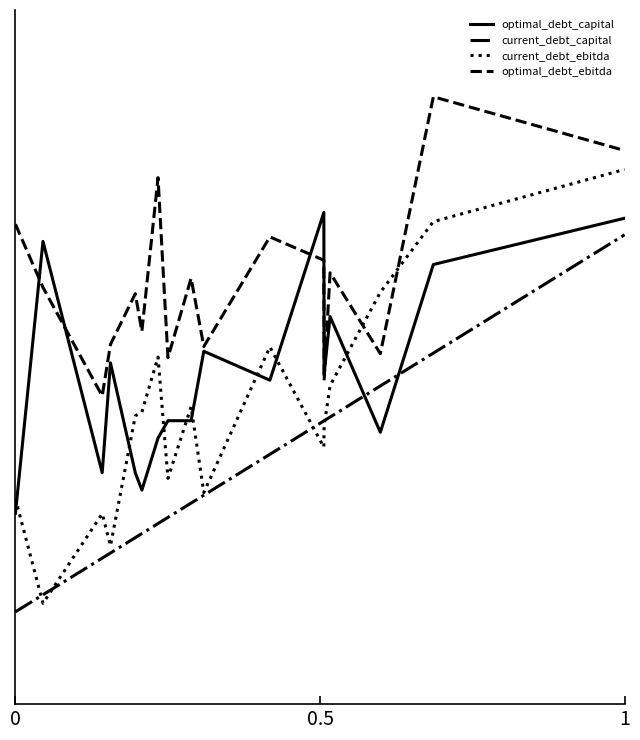

Which series has the widest spread of values?

current_debt_ebitda